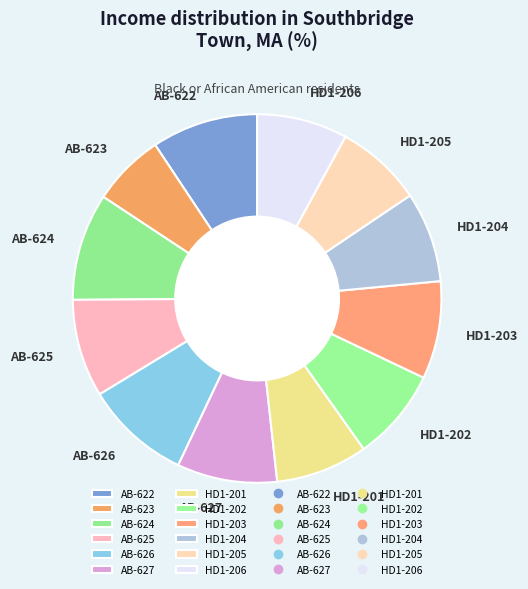

Do AB-622 and AB-625 together represent more than half of the pie?

No